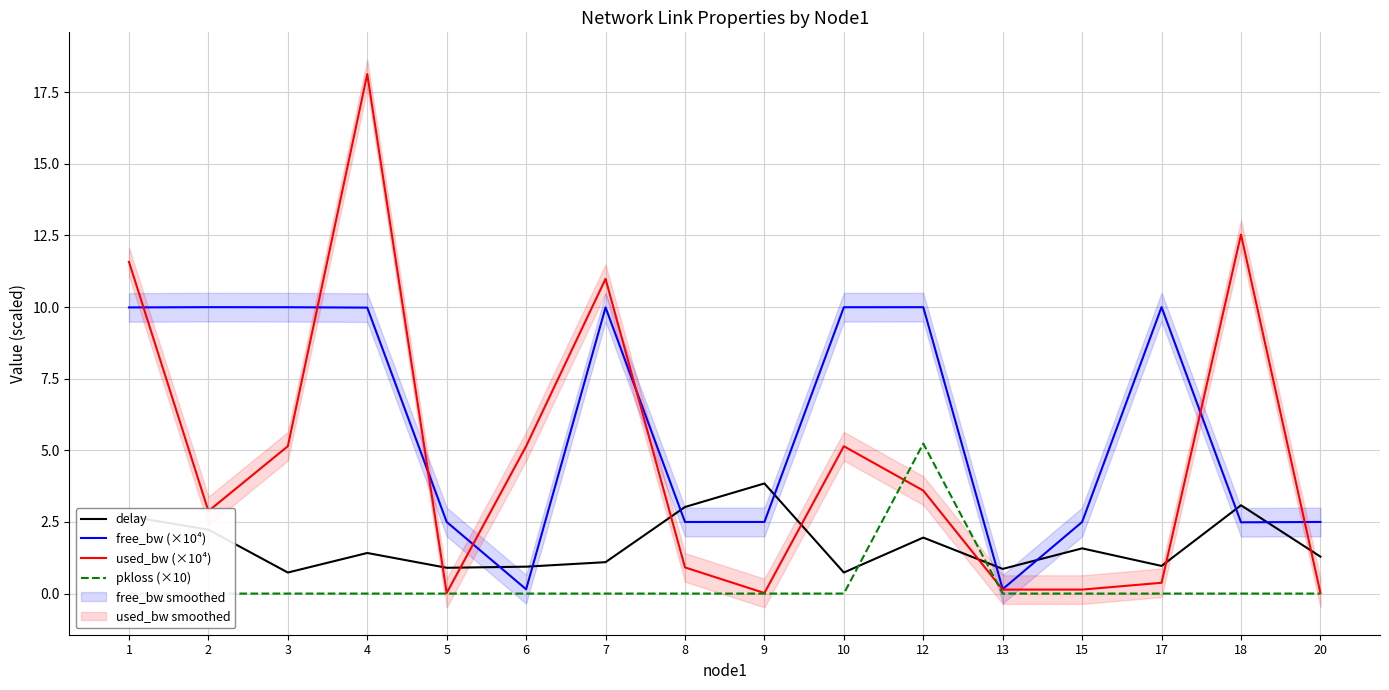

Reading right to left, list all the values displayed in this chart.

delay: 1.3	3.1	1.0	1.6	0.9	2.0	0.7	3.8	3.0	1.1	0.9	0.9	1.4	0.7	2.2	2.7
free_bw (×10⁴): 2.5	2.5	10.0	2.5	0.2	10.0	10.0	2.5	2.5	10.0	0.1	2.5	10.0	10.0	10.0	10.0
used_bw (×10⁴): 0.0	12.5	0.4	0.1	0.1	3.6	5.1	0.0	0.9	11.0	5.1	0.0	18.1	5.1	2.9	11.6
pkloss (×10): 0.0	0.0	0.0	0.0	0.0	5.2	0.0	0.0	0.0	0.0	0.0	0.0	0.0	0.0	0.0	0.0